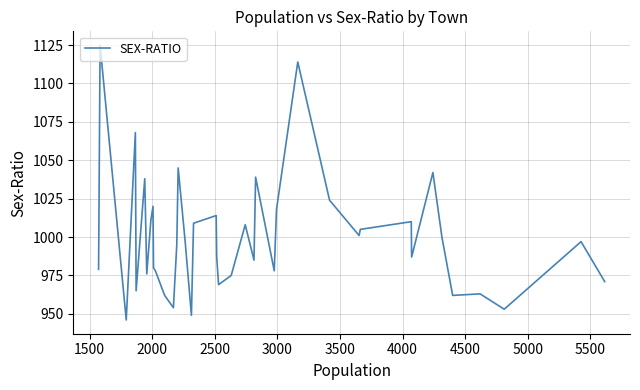

What is the maximum value shown in the chart?

1125